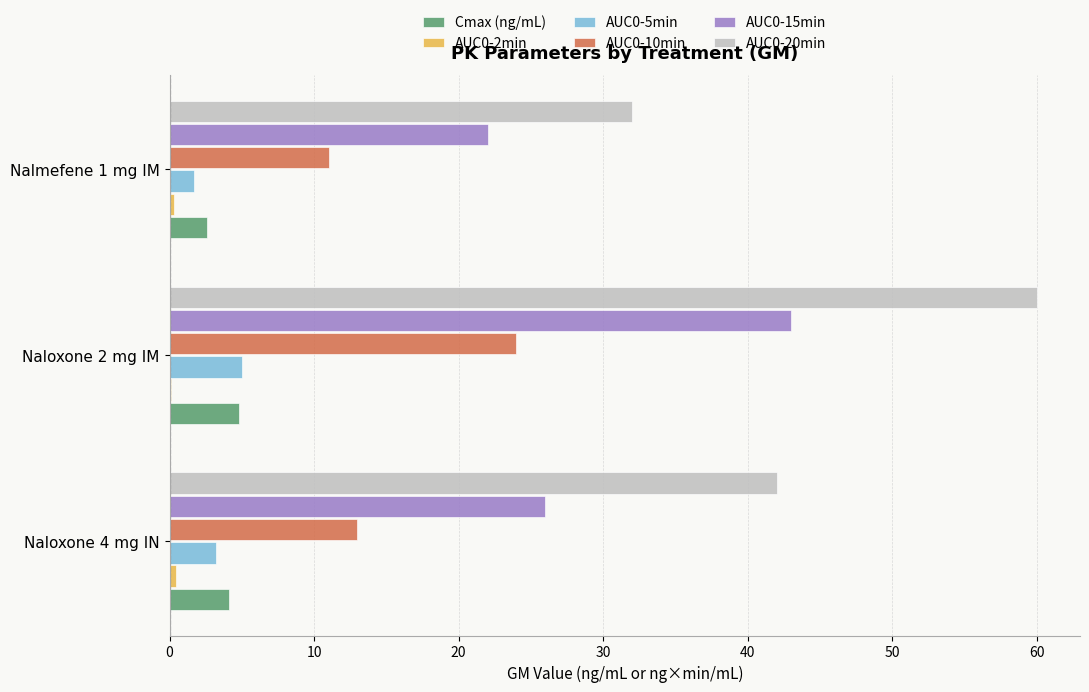

At which category is the sum across all series the highest?

Naloxone 2 mg IM